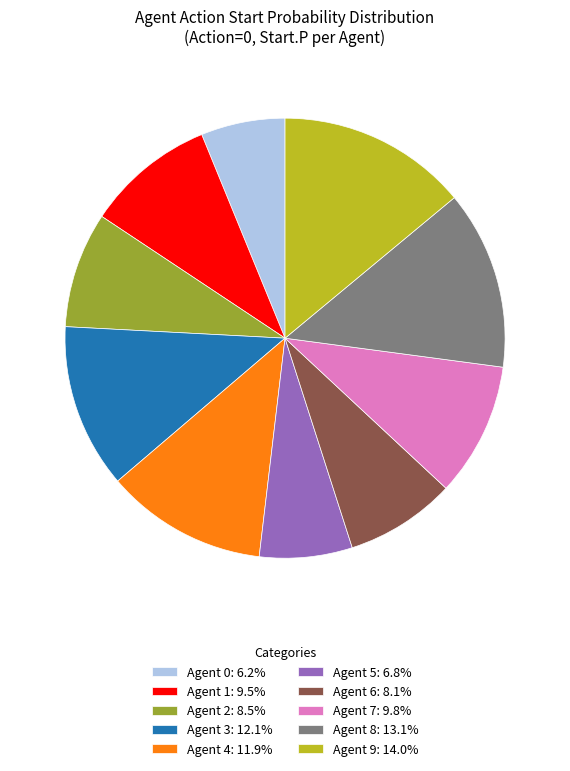

Does Agent 6: 8.1% represent more than half of the total?

No